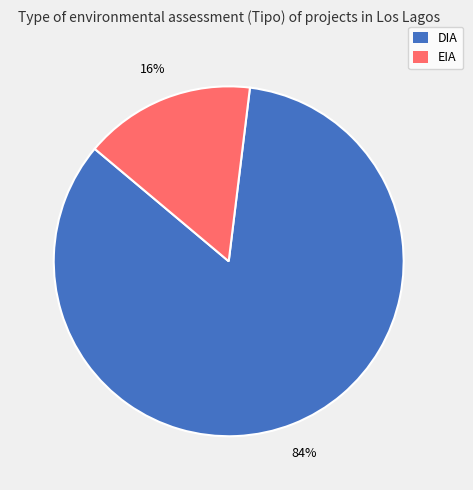

Do DIA and EIA together represent more than half of the pie?

Yes